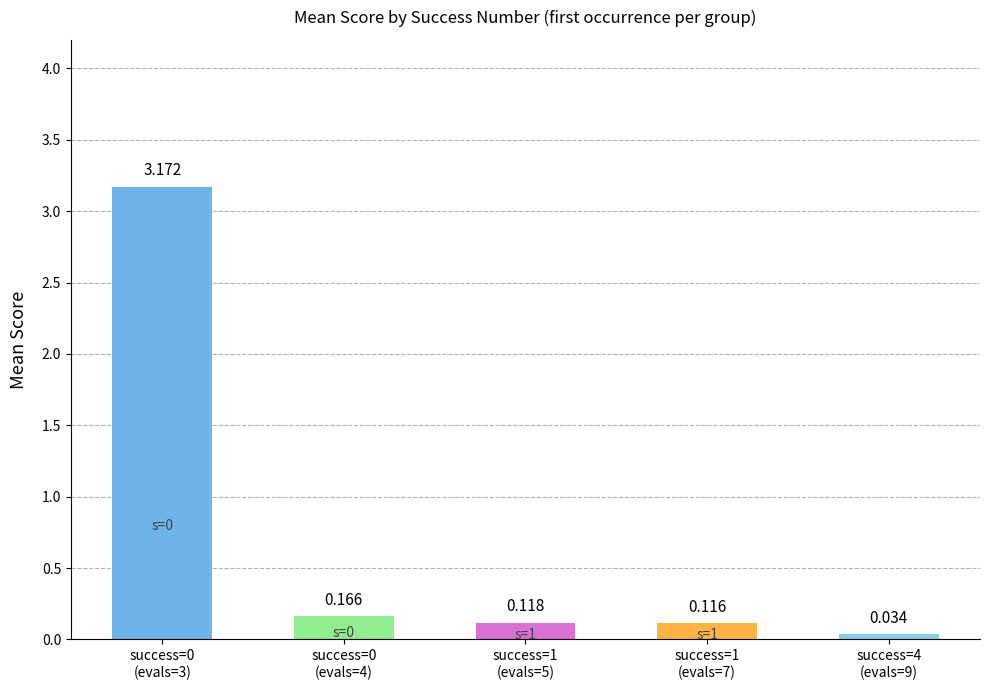

Reading right to left, transcribe all the data shown in this chart.

4=0.0	1 (evals=7)=0.1	1 (evals=5)=0.1	1 (evals=4)=0.2	0=3.2